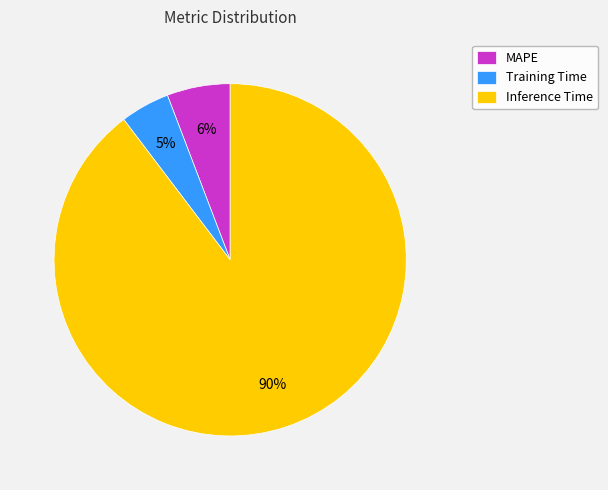

To the nearest percent, what portion does MAPE represent?

6%